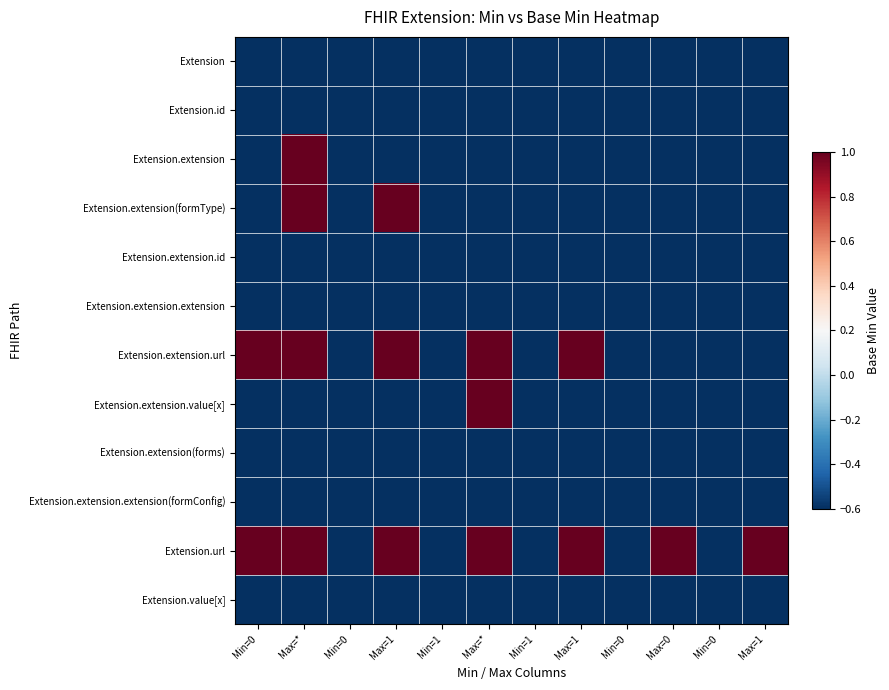

At how many categories does at least one series exceed 0?

7